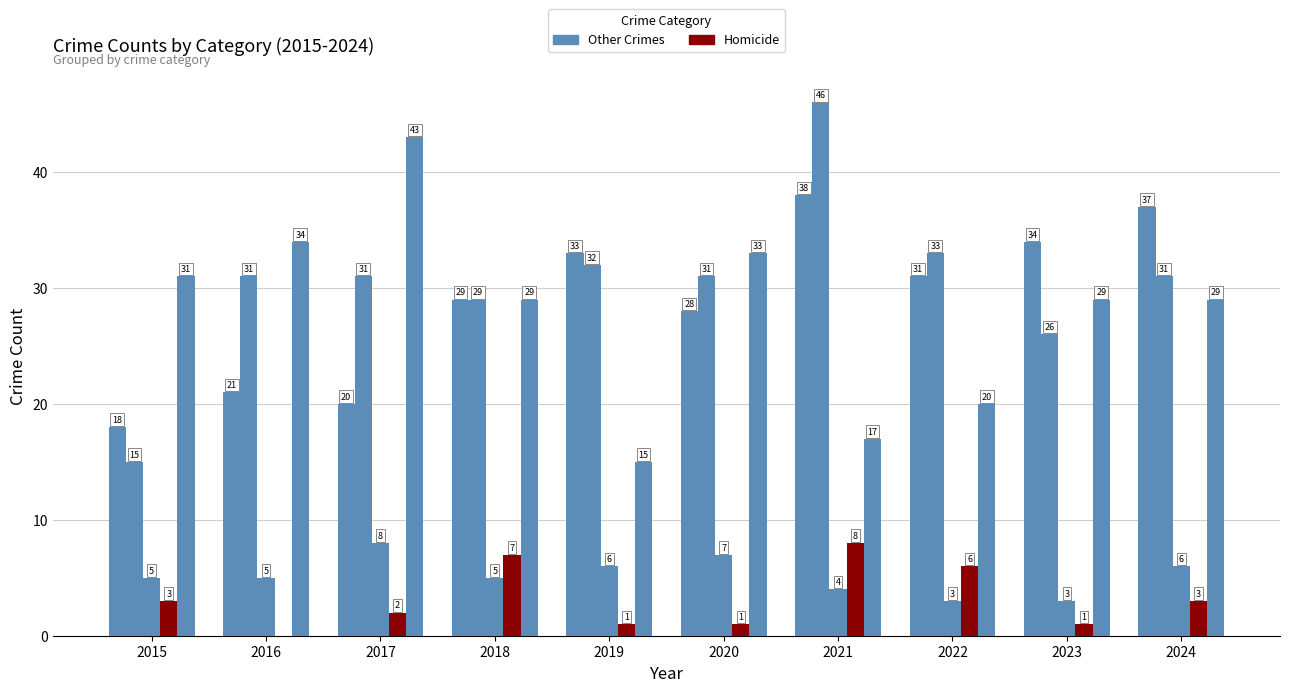

The Criminal Sexual Assault series shows 8 at 2017. True or false?

True